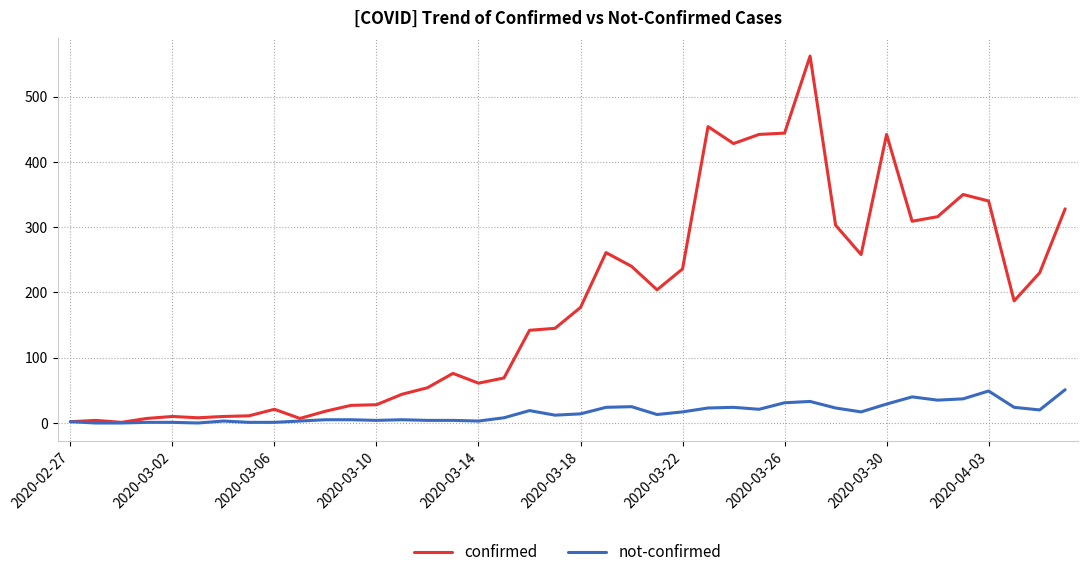

Which series has the largest total across all categories?

confirmed